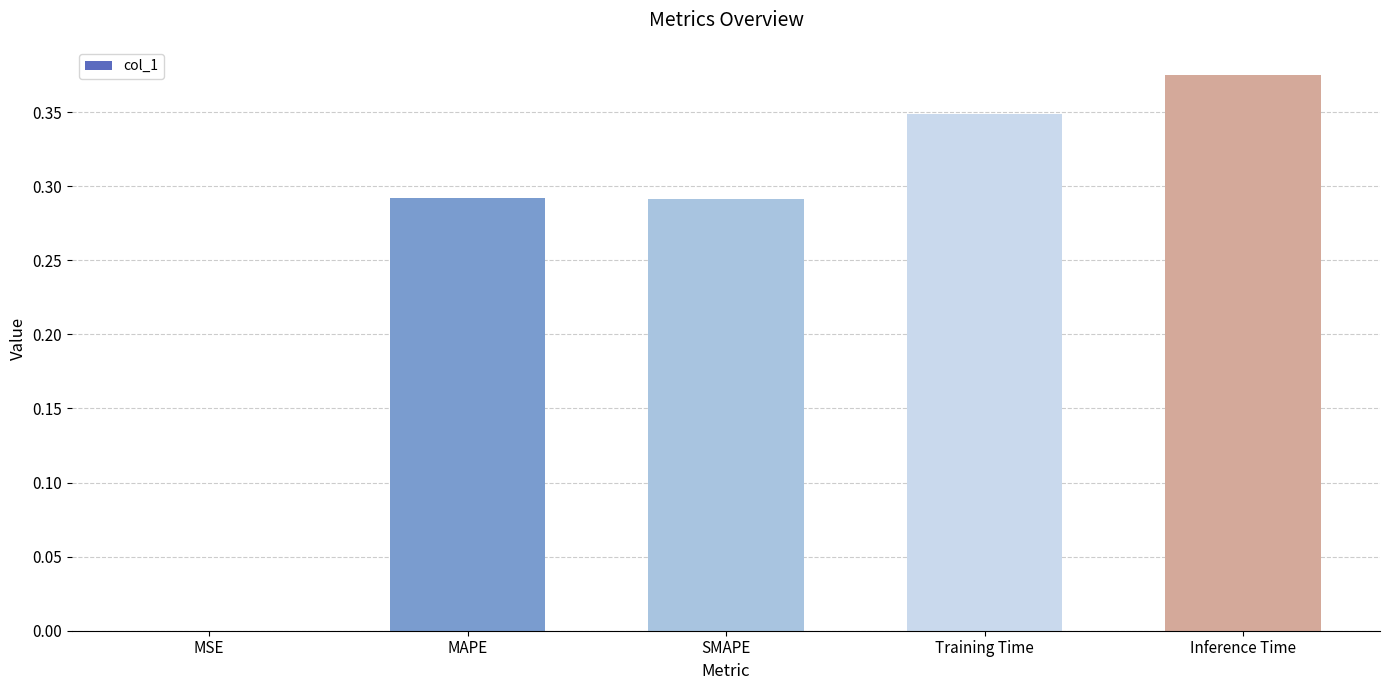

The chart shows a value of 0.2 at Inference Time. True or false?

False